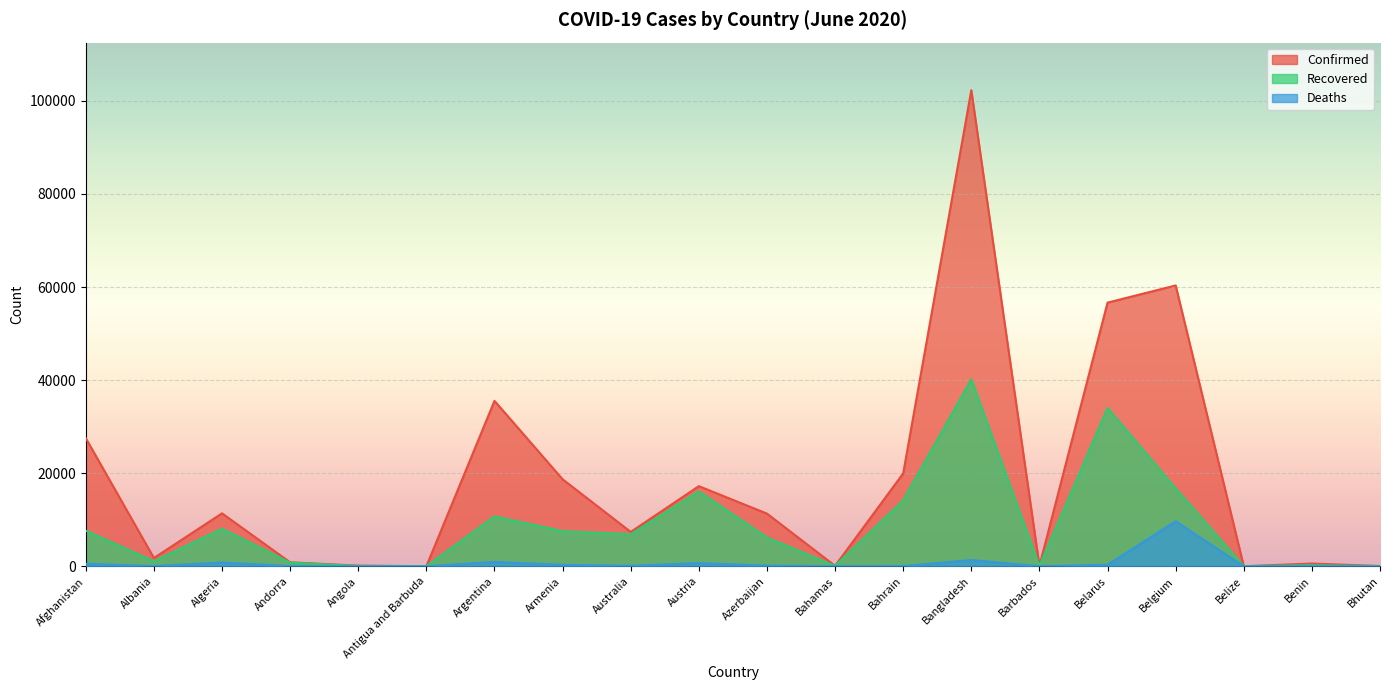

Is the value of Recovered at Bhutan greater than the value of Confirmed at Bangladesh?

No